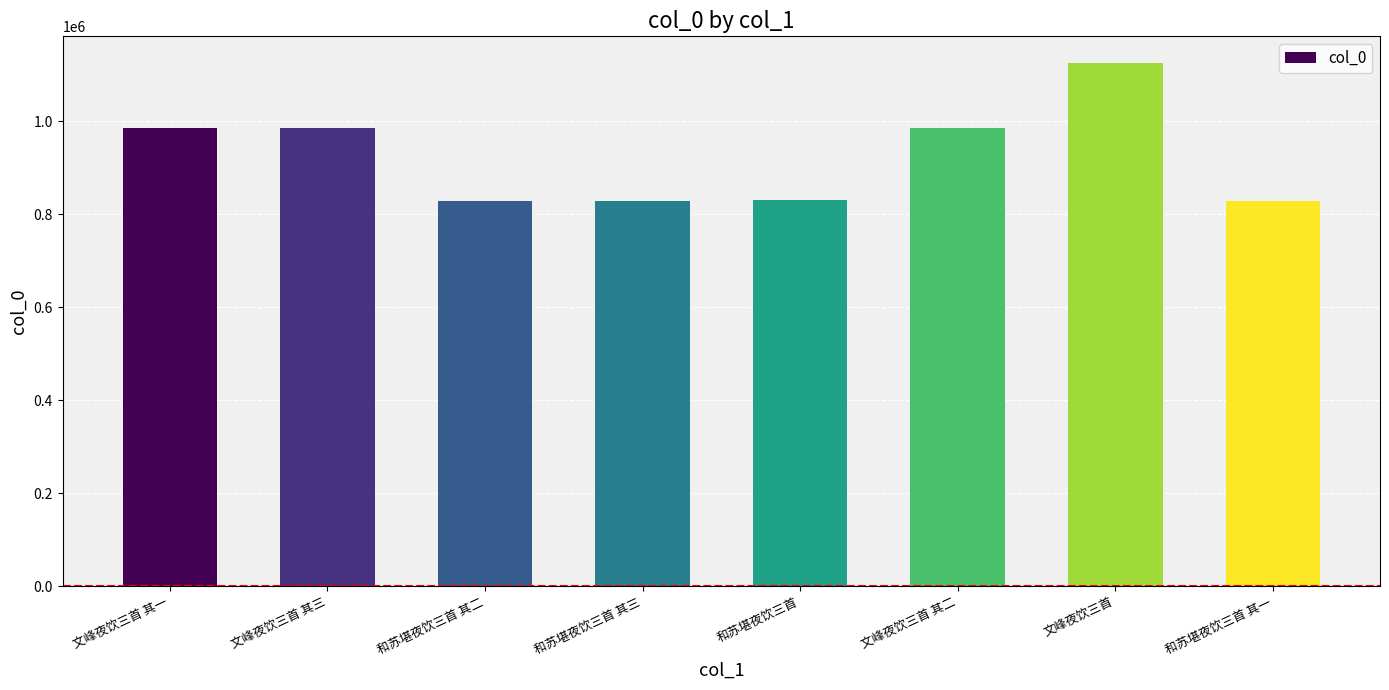

Read the value at 和苏堪夜饮三首 其三.

828481